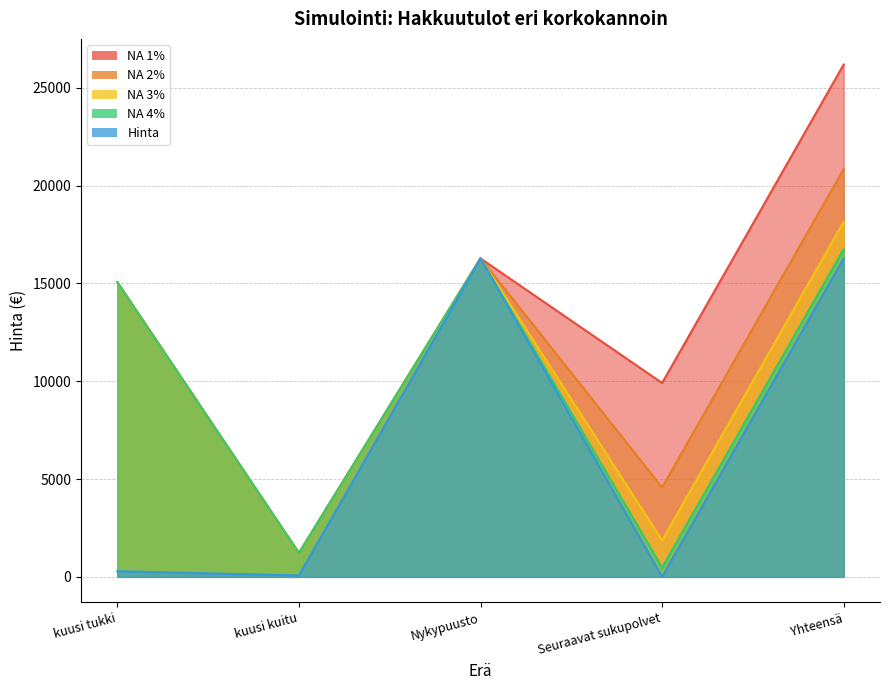

The value of NA 3% at Yhteensä is 18142.6. True or false?

True